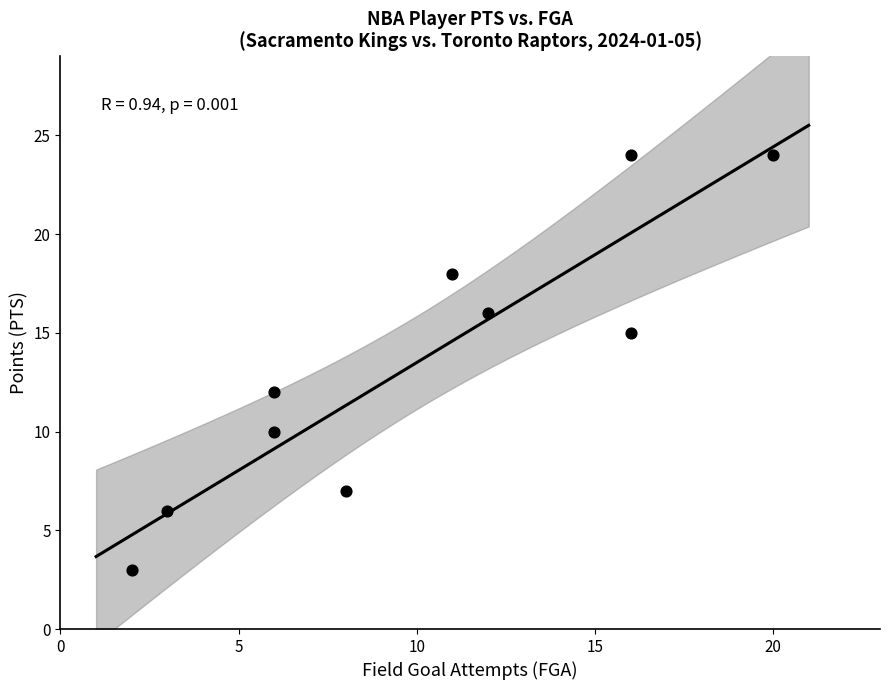

What Y value in the scatter plot is closest to 13?

12